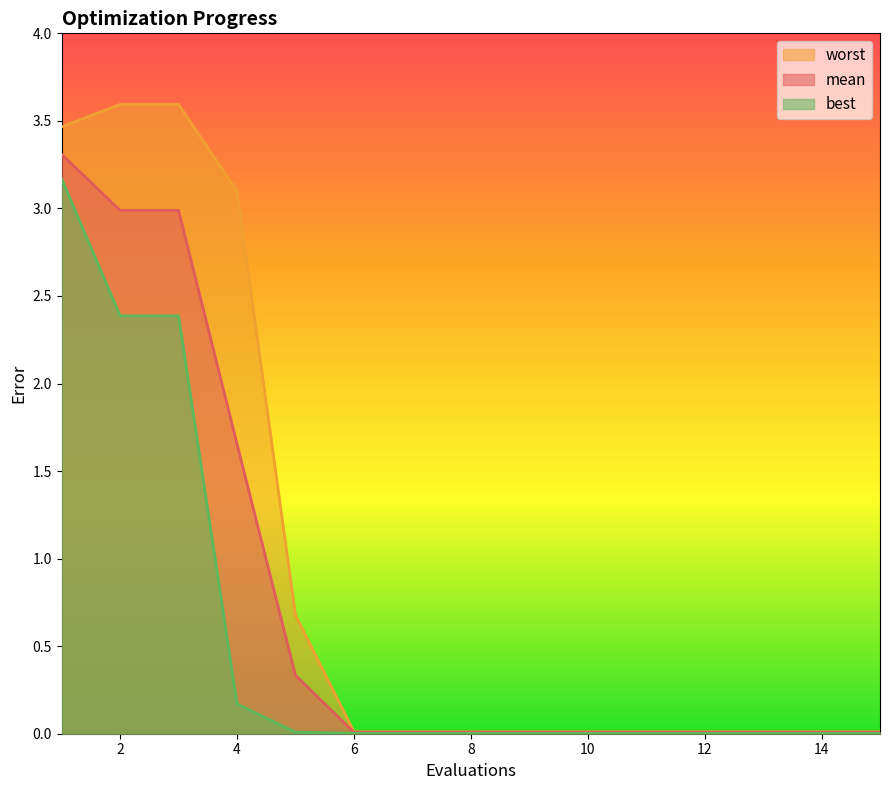

Rank the series by their maximum value, from lowest to highest.

best, mean, worst